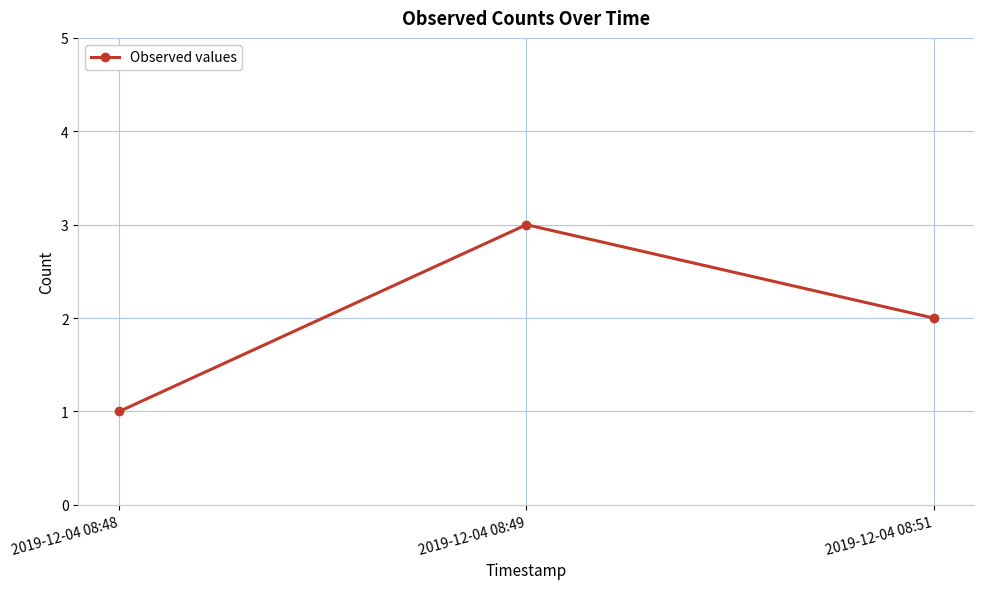

Where does the data first go above 2?

2019-12-04 08:49